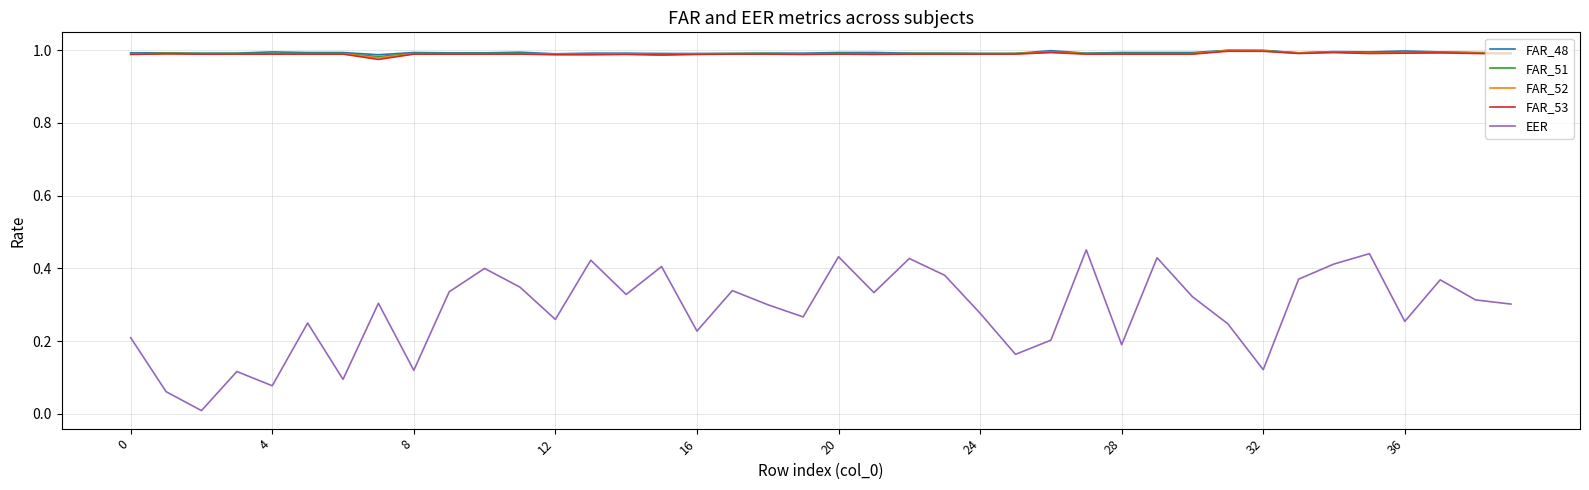

Which series has the largest range (max minus min)?

EER